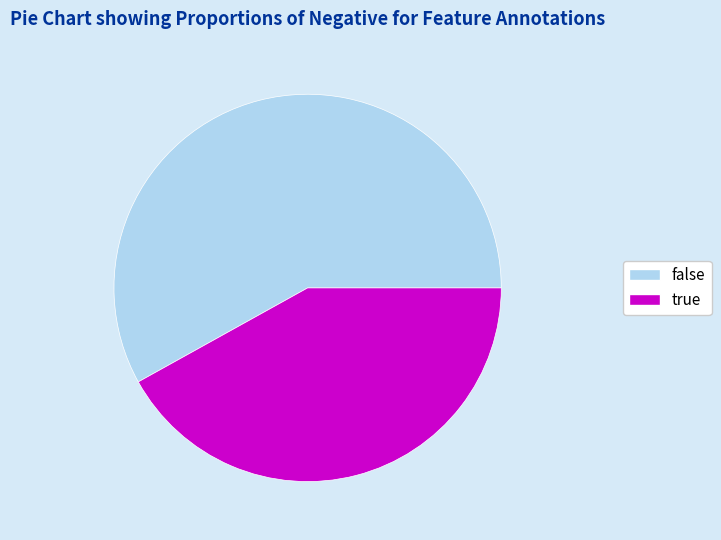

Which category has the biggest portion of the pie?

false